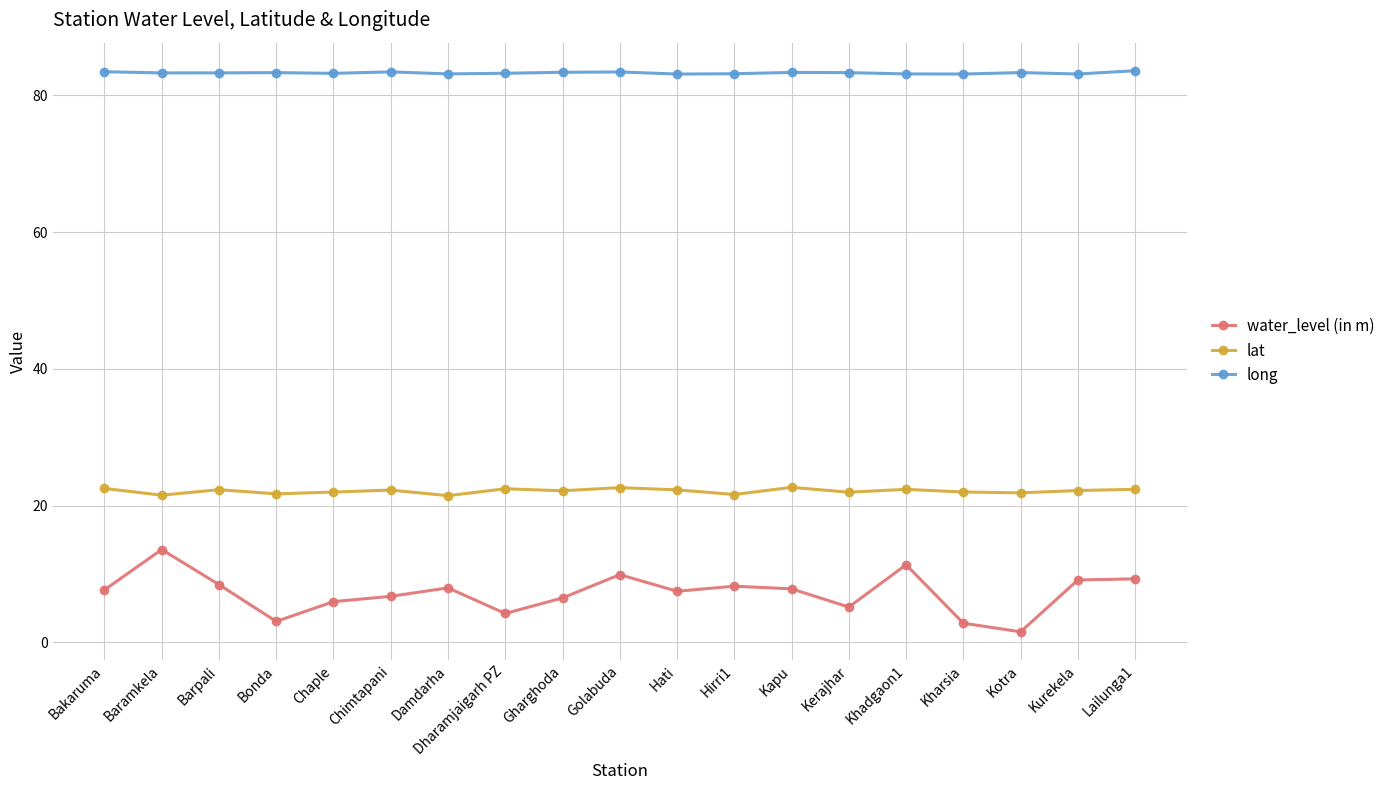

How many lines are shown in the chart?

3